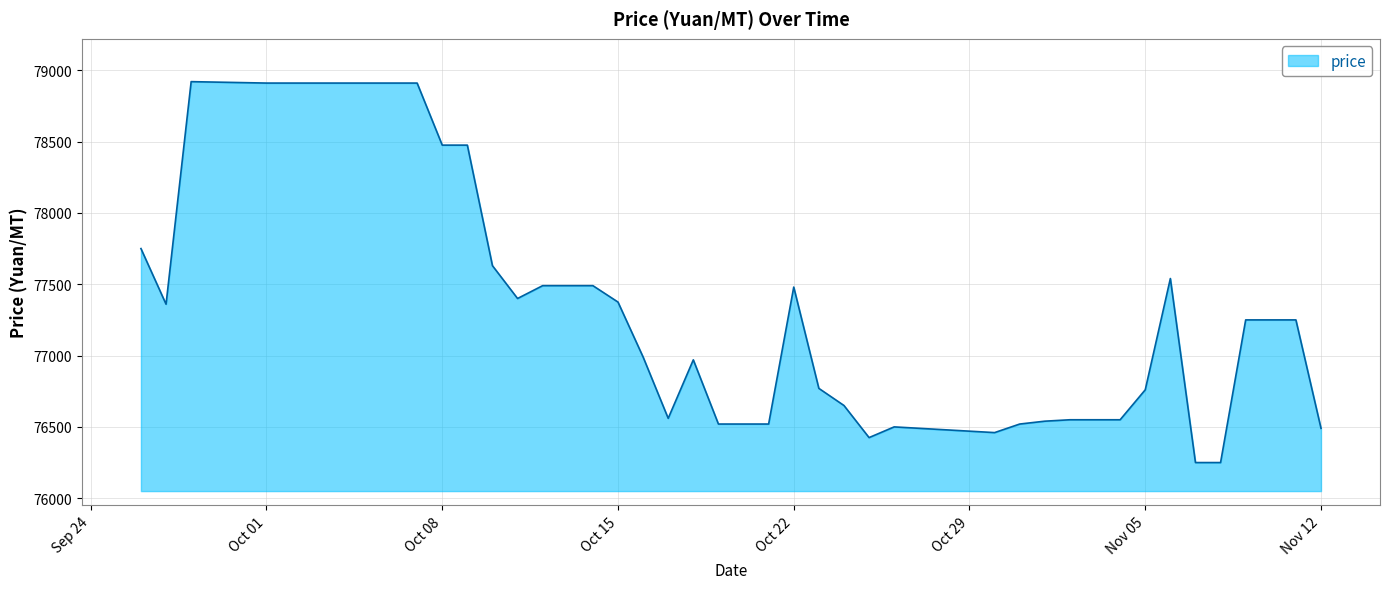

True or false: the data has more than 1 interior local peaks.

True